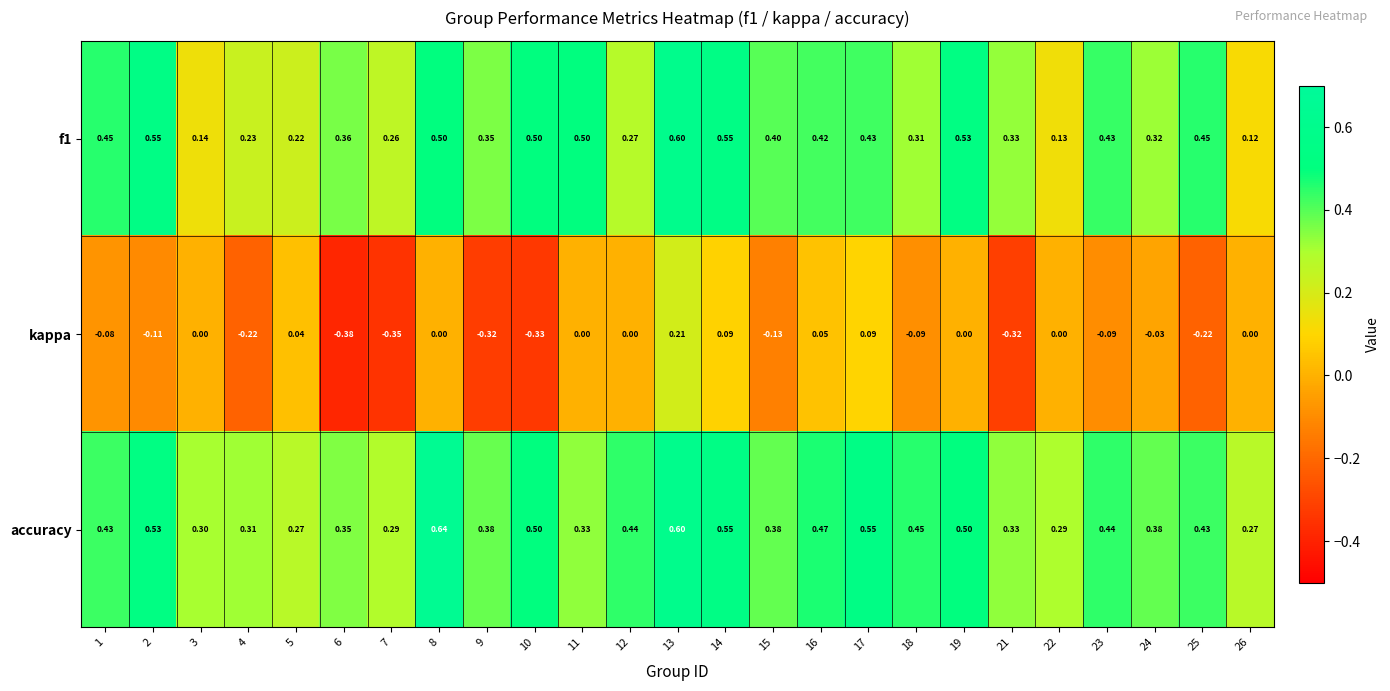

Is the value of f1 at 11 greater than the value of accuracy at 24?

Yes